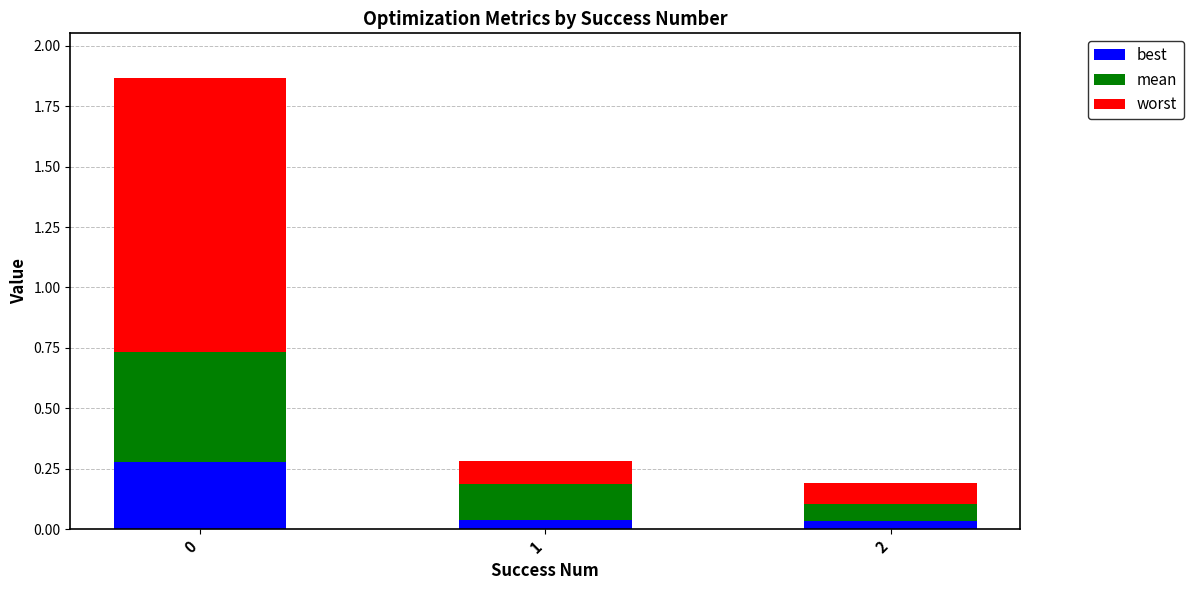

Does the chart contain stacked bars?

Yes